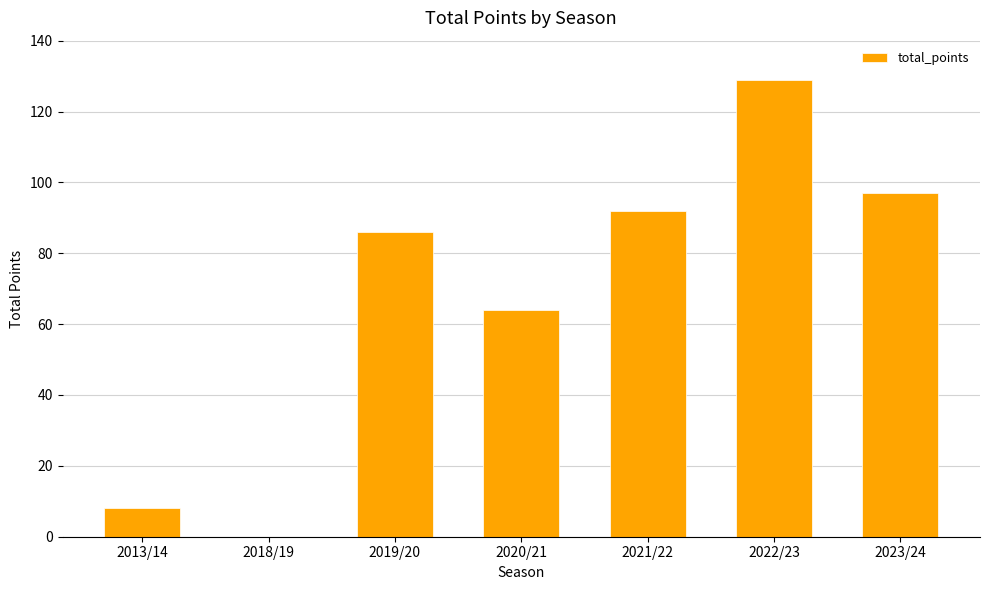

The value at 2020/21 is 19. True or false?

False